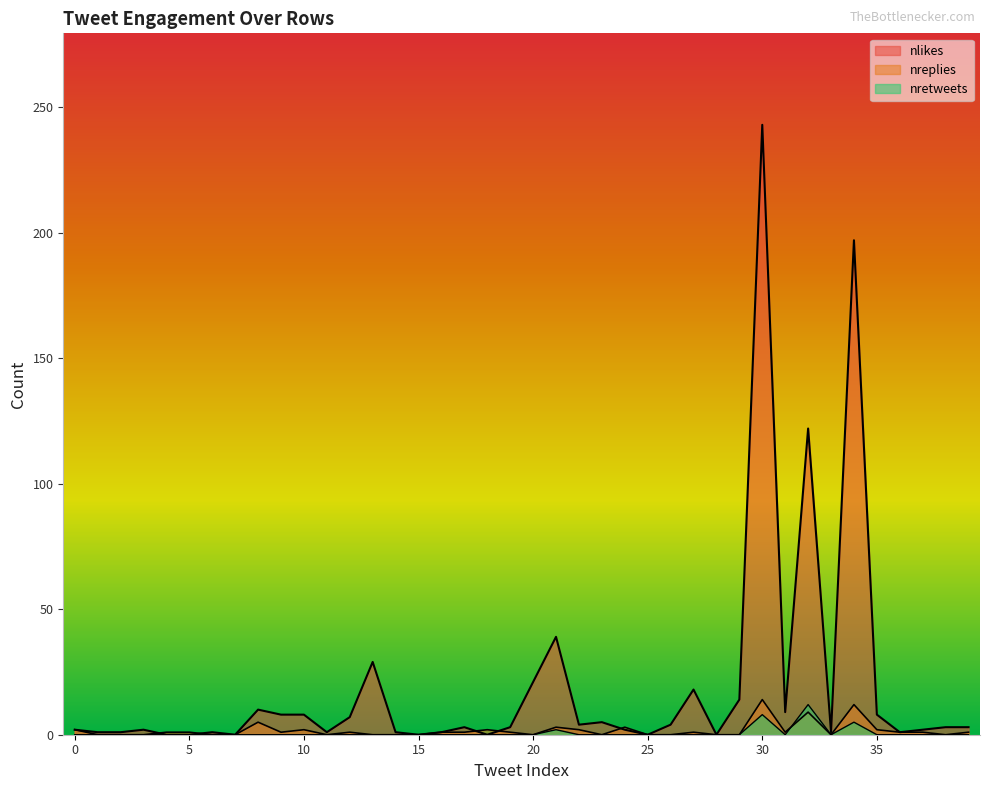

What is the total value across all series at 34?

214